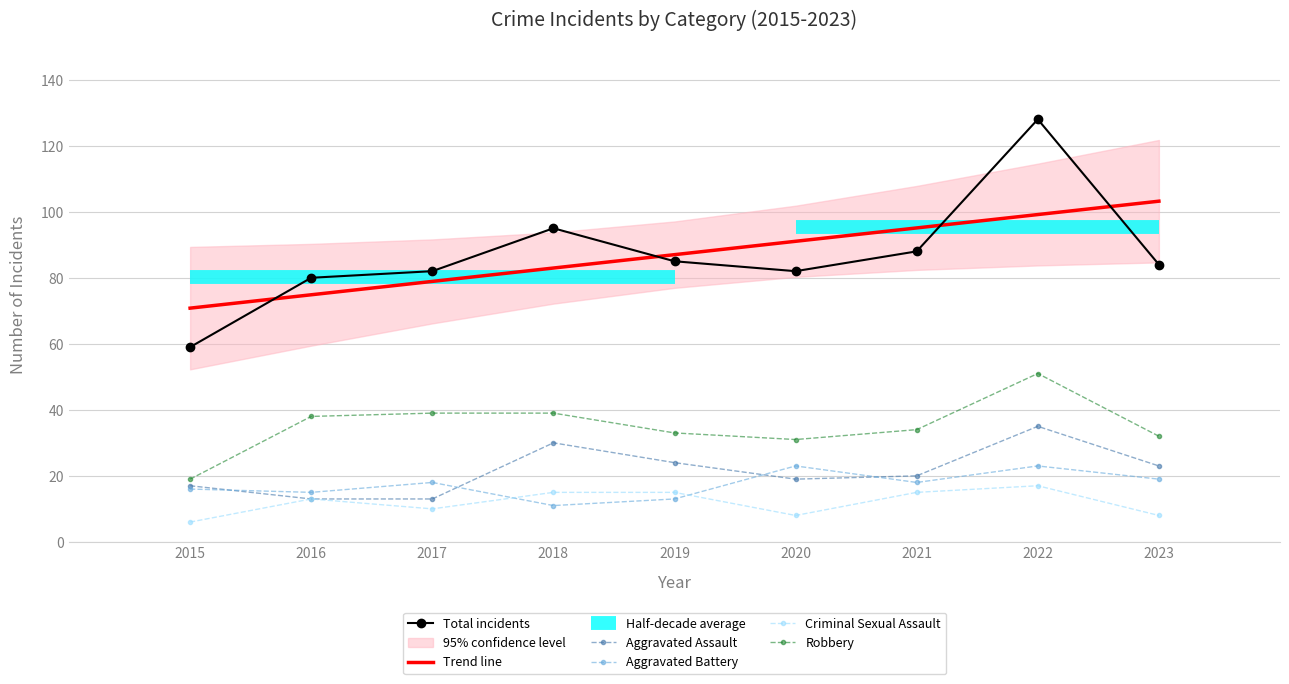

Where is Trend line nearest to the value 86?

2019